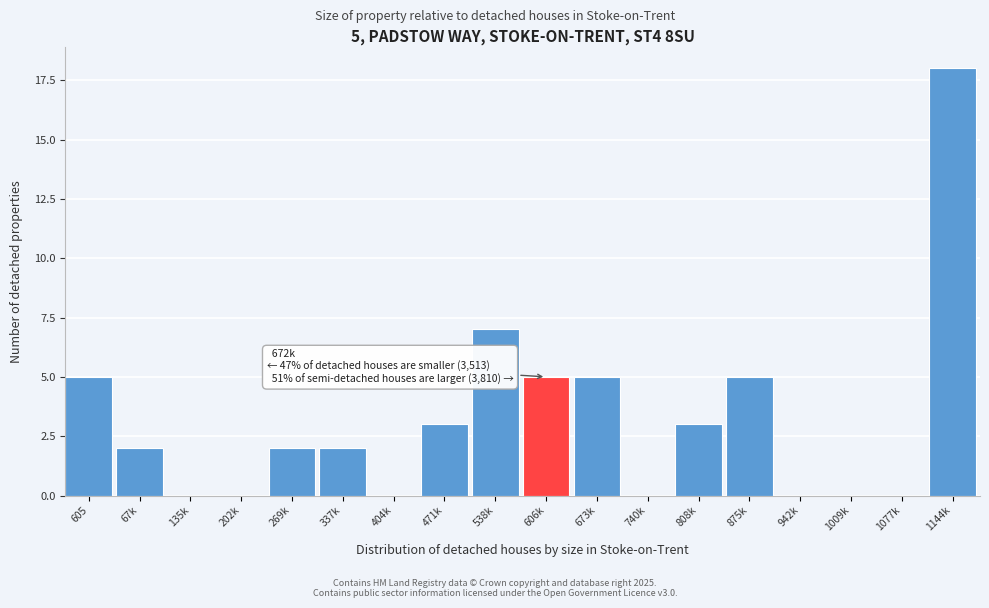

Reading right to left, transcribe all the data shown in this chart.

1144k=18	1077k=0	1009k=0	942k=0	875k=5	808k=3	740k=0	673k=5	606k=5	538k=7	471k=3	404k=0	337k=2	269k=2	202k=0	135k=0	67k=2	605=5